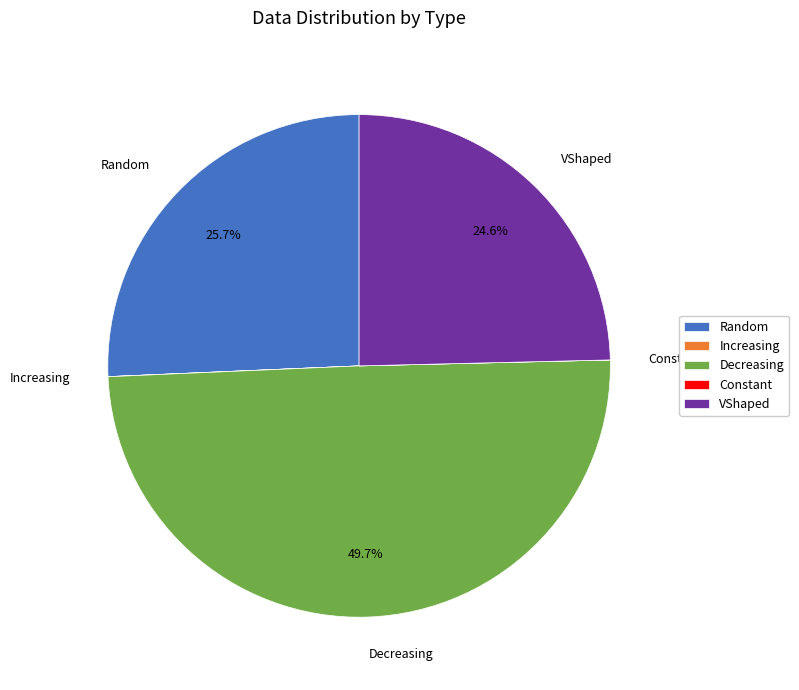

What portion of the pie excludes VShaped?

75.4%